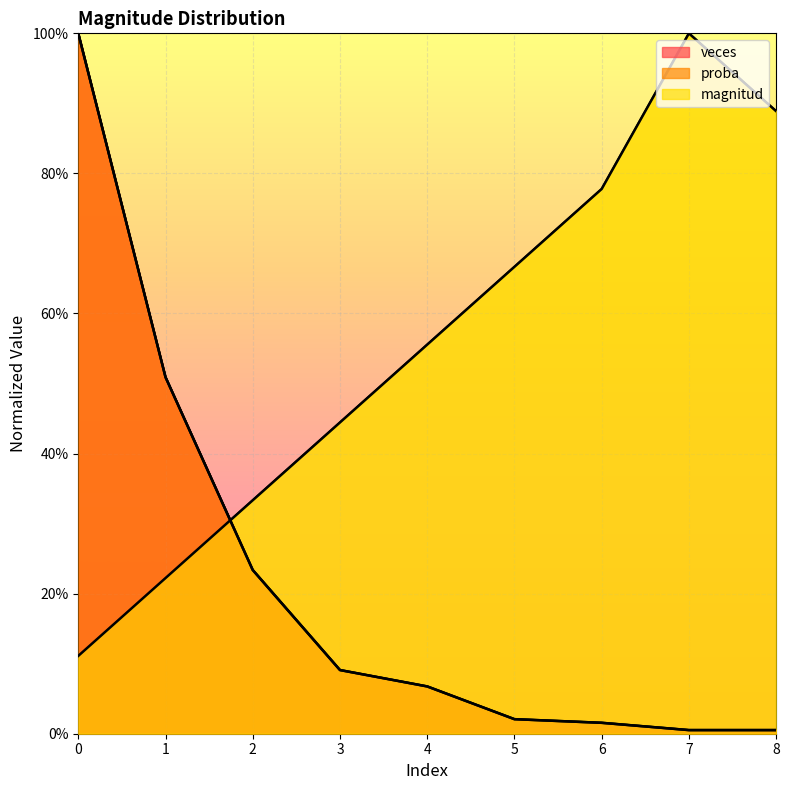

What is the spread (max minus min) of values at 6?

76.2